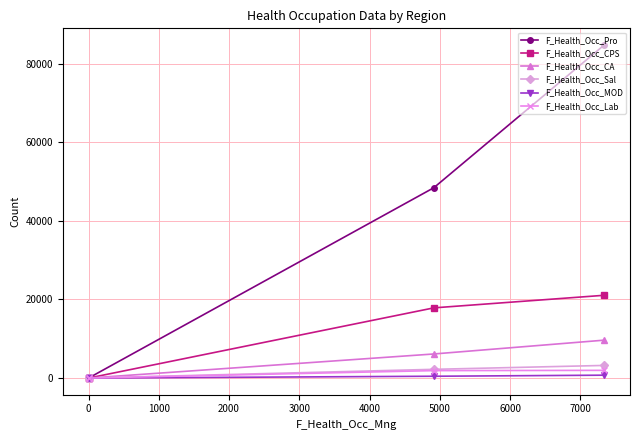

What is the value of the F_Health_Occ_Pro point at the 2nd from the left?

79